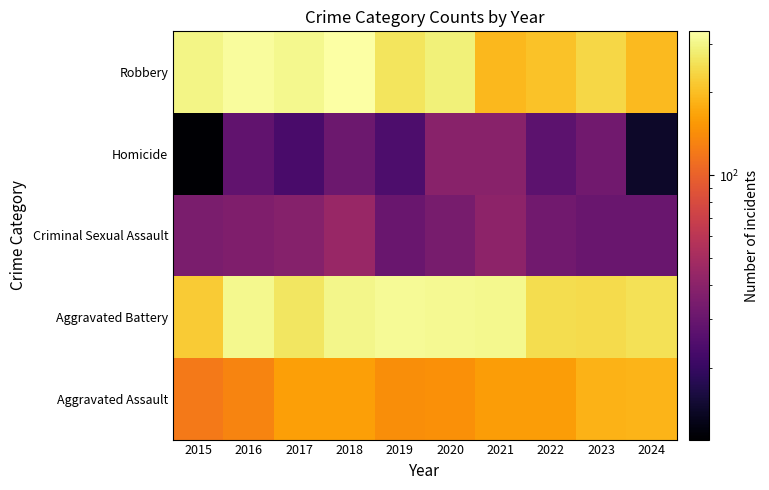

What is the total value across all series at 2019?

771